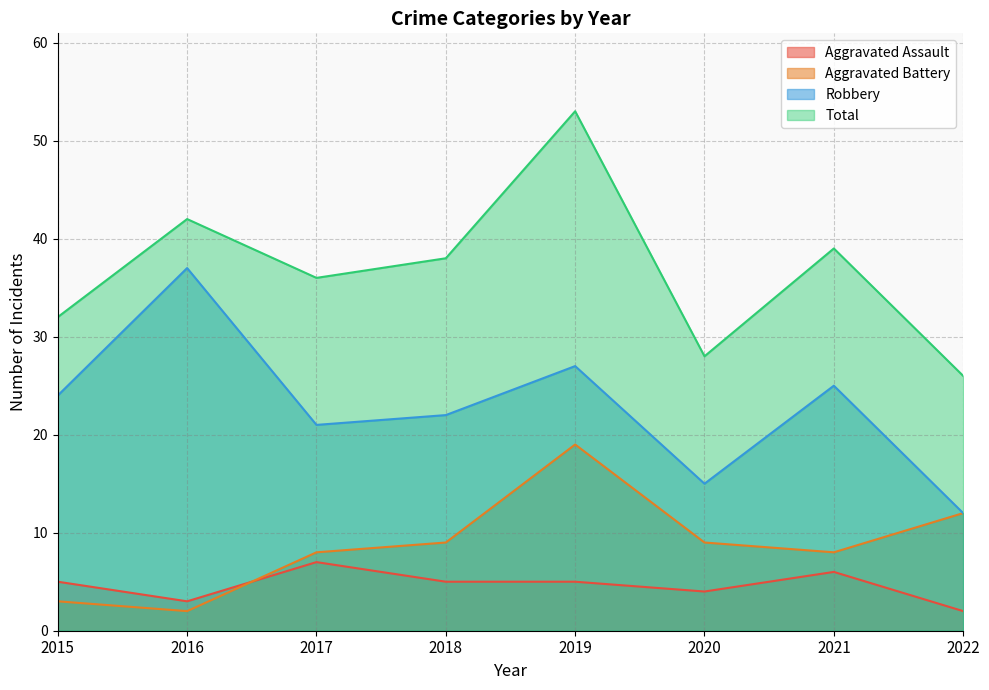

At which label does Robbery first exceed 24?

2016